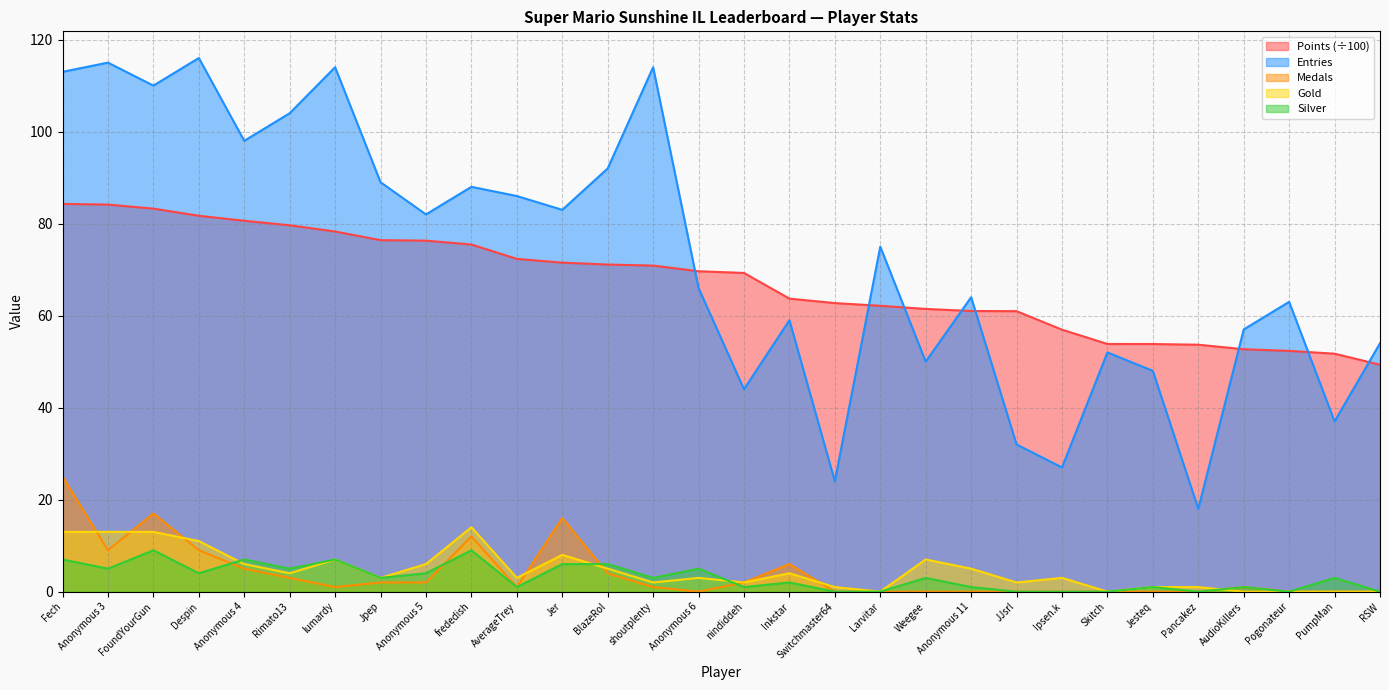

Is it true that Silver equals 8.9 at Anonymous 3?

False